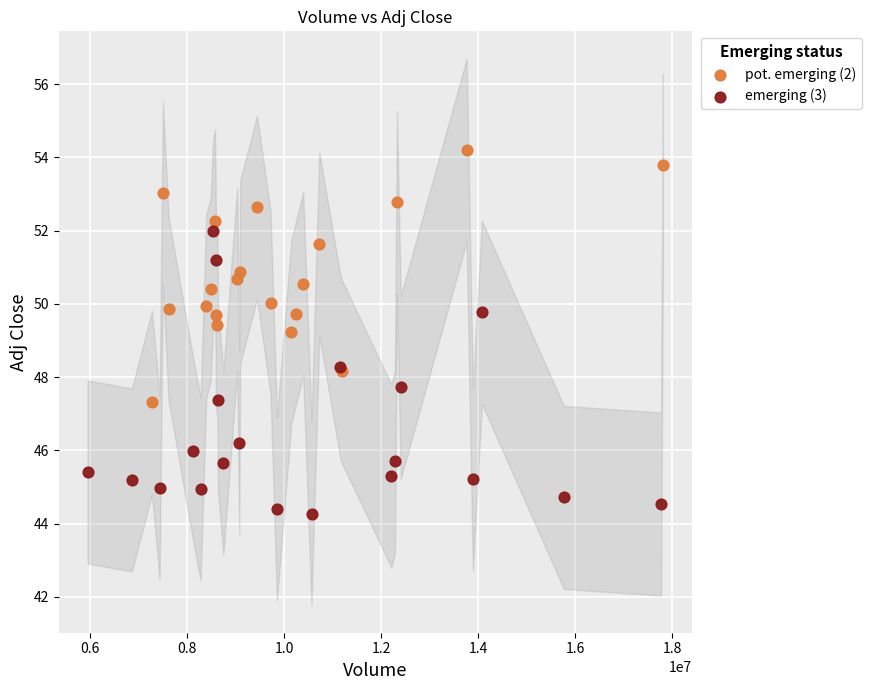

Which series has the largest Y range (max minus min)?

emerging (3)